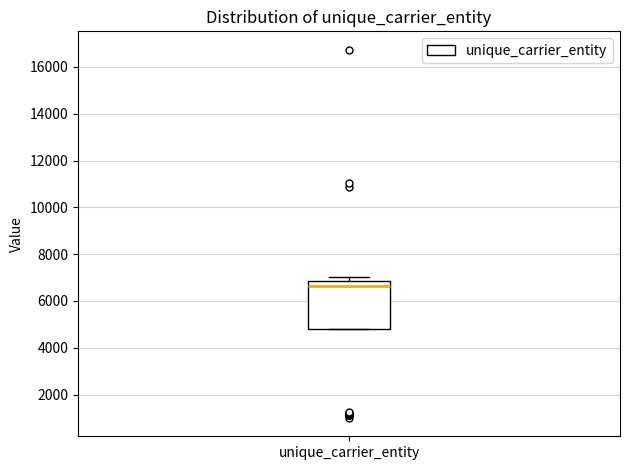

Read this box plot against the y-axis: the position of the median line, the range covered by the box, and the ends of both whiskers. The values are not printed on the chart, so give them approximately, as read against the axis.

median 6600, box 4800 to 6800, whiskers 4800 to 7000